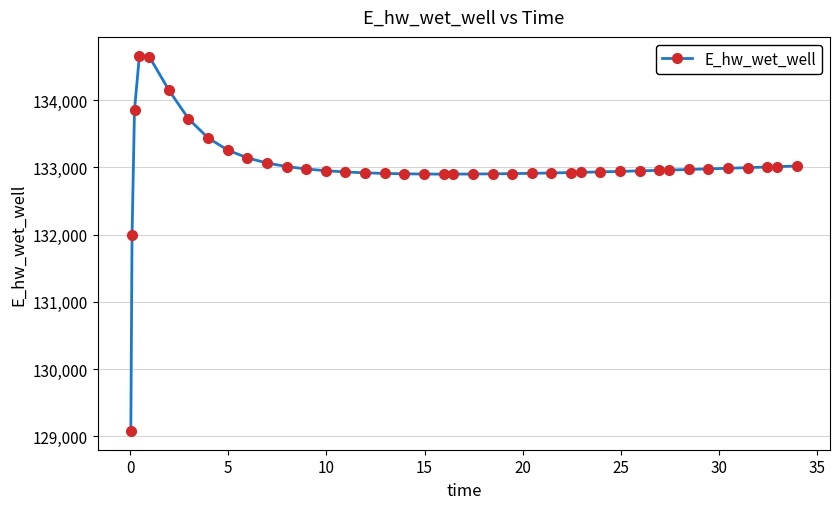

What is the smallest value displayed?

129082.2